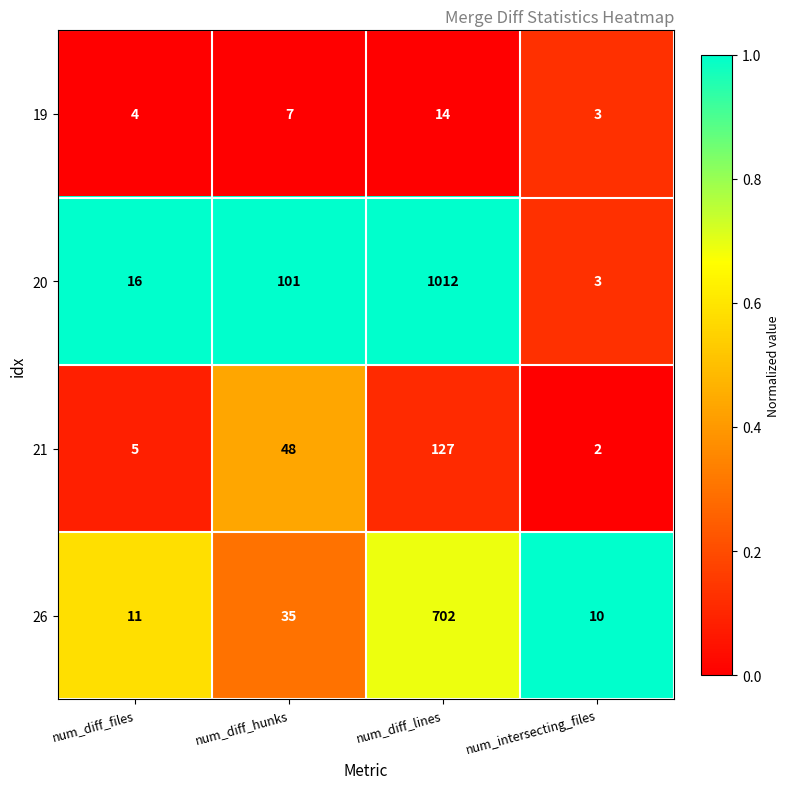

Read the 19 value at num_diff_hunks.

7